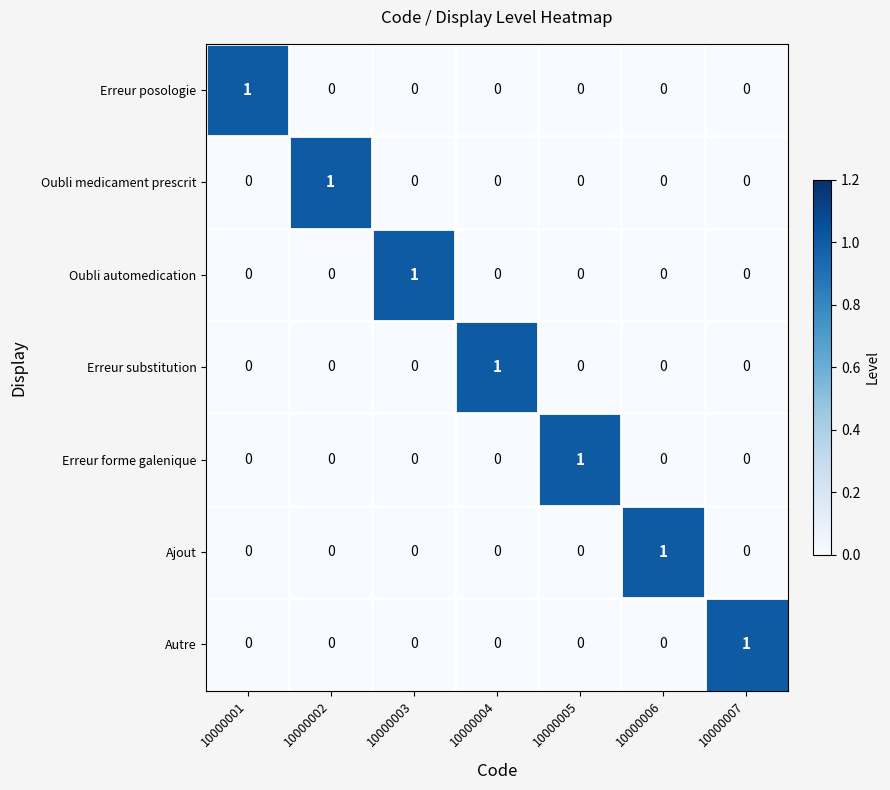

The Oubli automedication series shows 0 at 10000001. True or false?

True